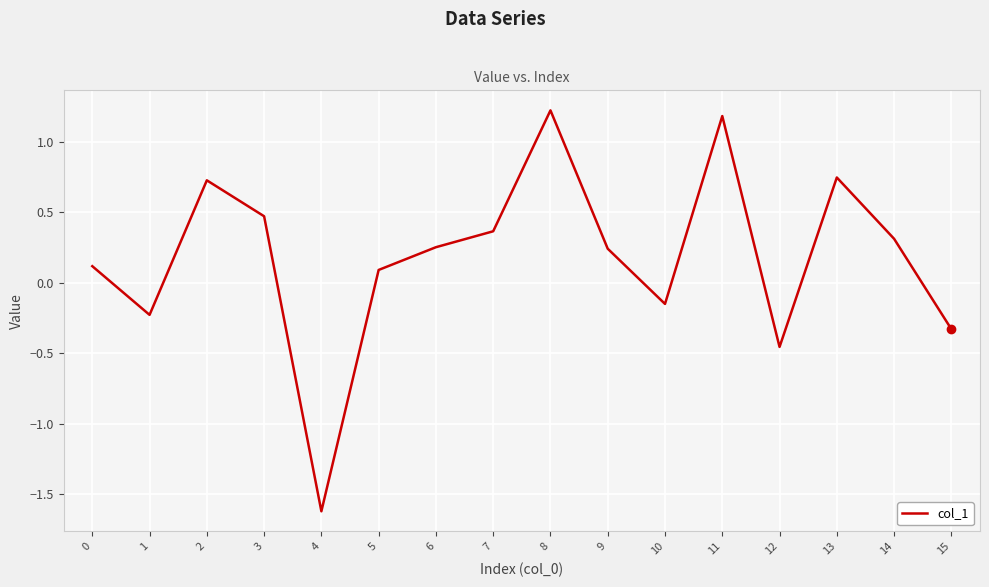

What is the difference between the maximum and minimum values?

2.8